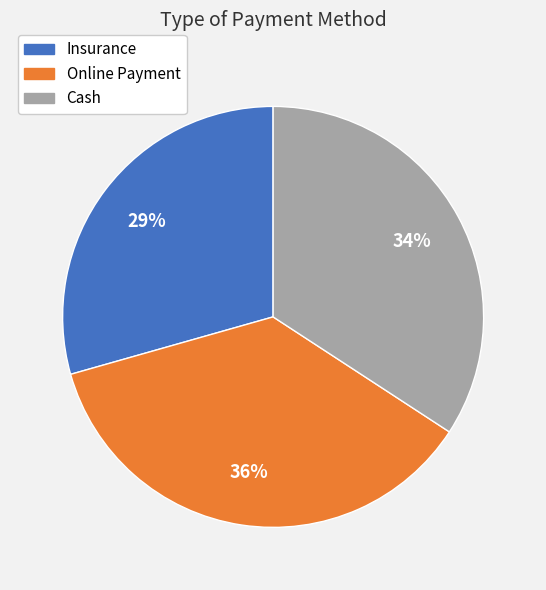

Rank the categories by value from lowest to highest.

Insurance, Cash, Online Payment